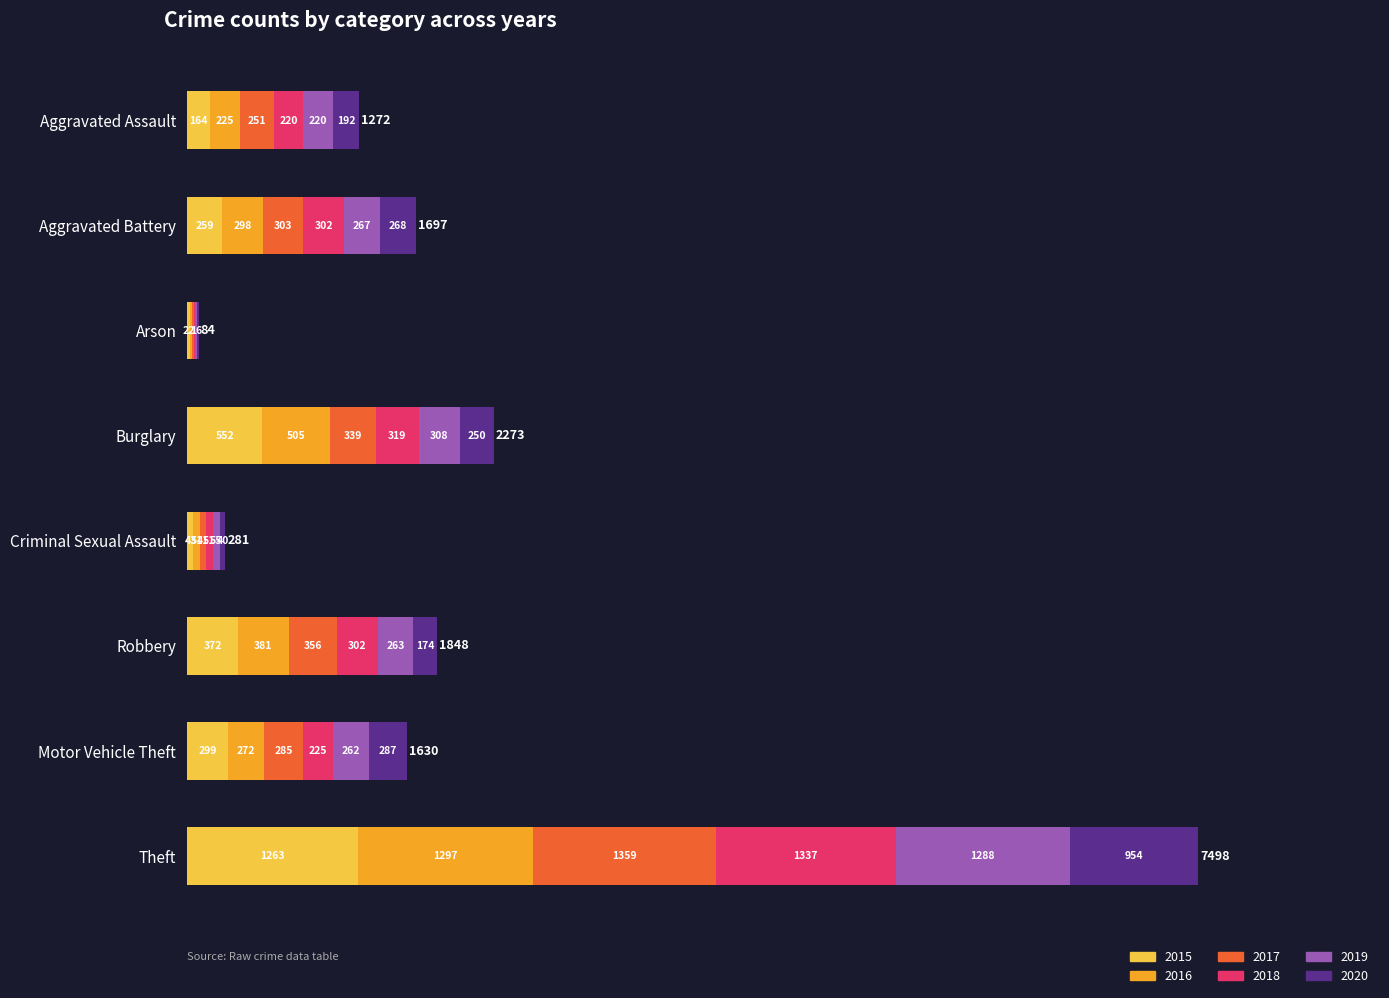

The value of 2015 at Aggravated Assault is 164. True or false?

True